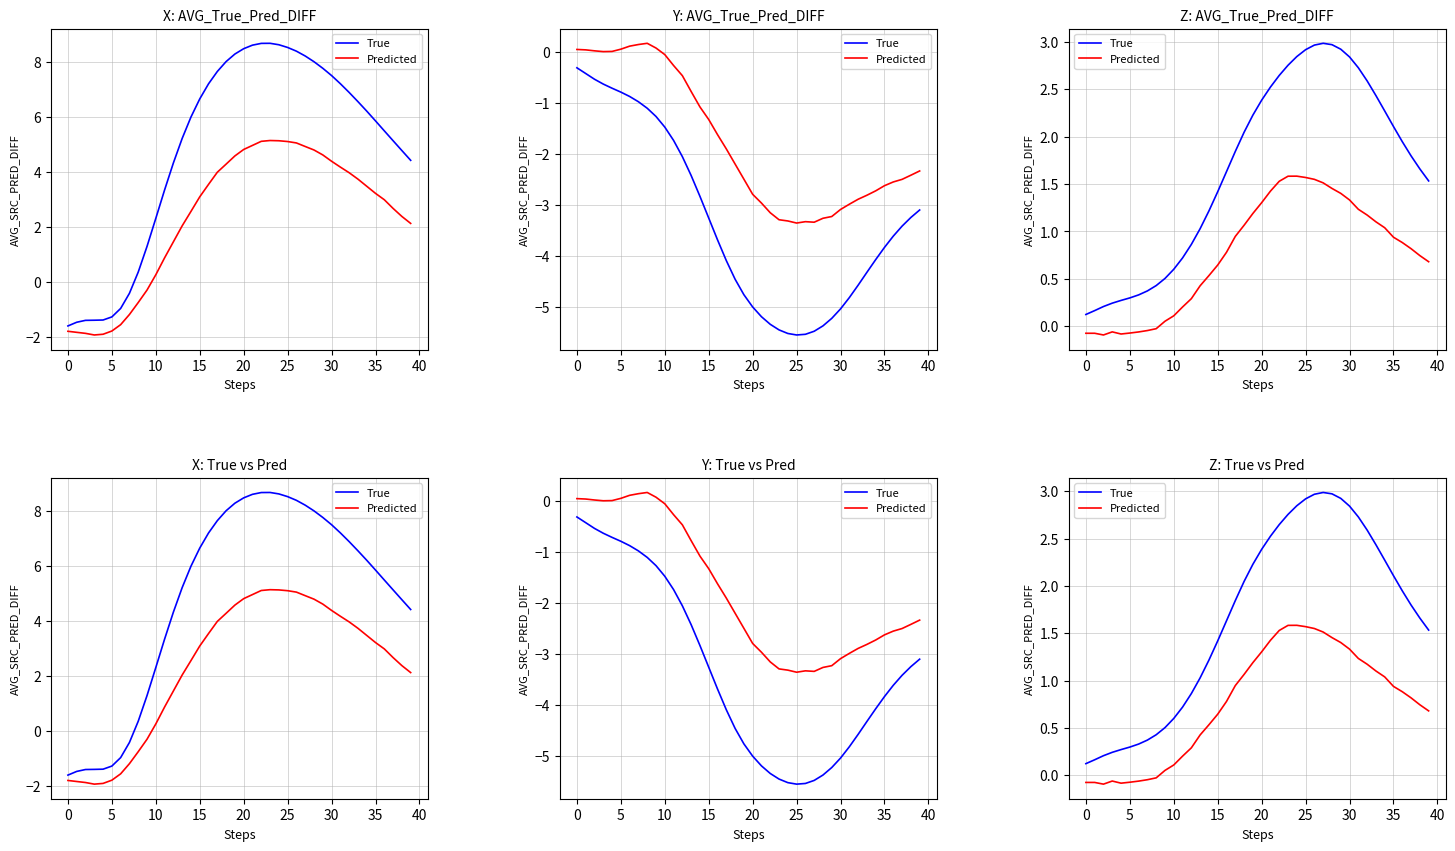

What is the approximate value of True at 34?

2.3